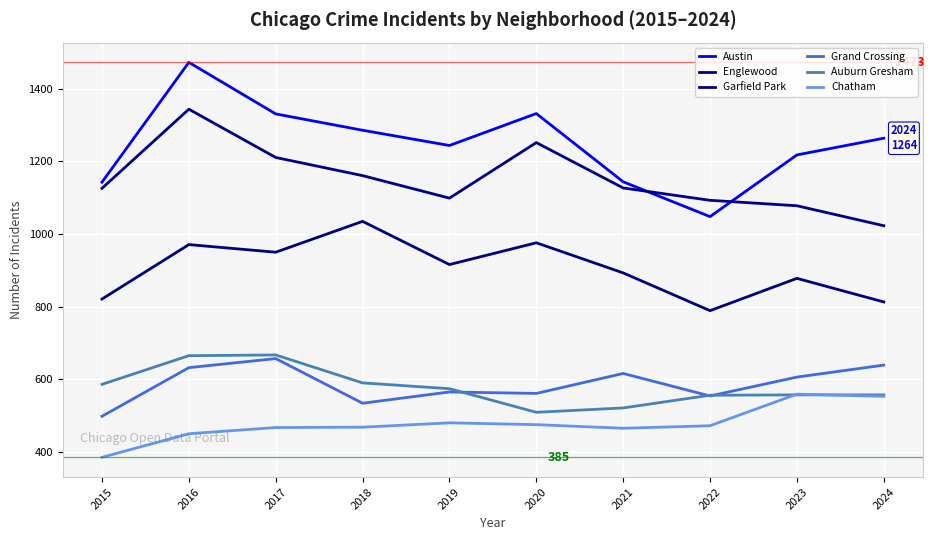

What is the average value of the Garfield Park series?

904